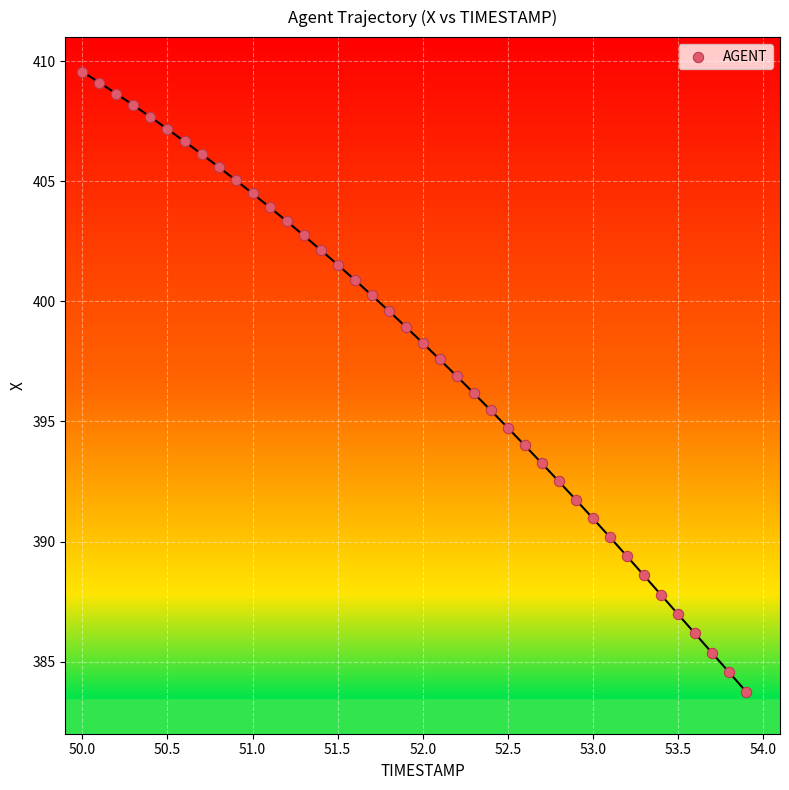

What is the range of X values (max minus min)?

3.9